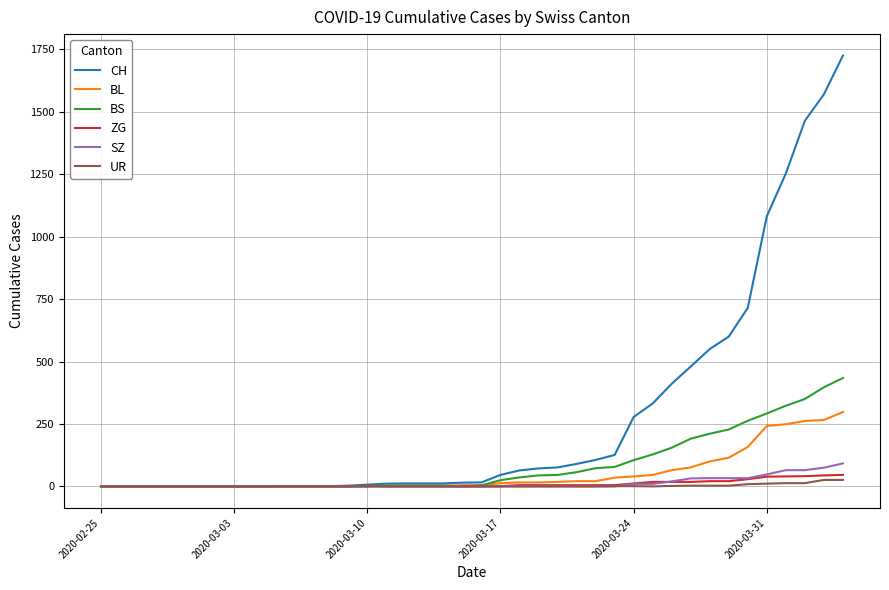

Which series has the largest range (max minus min)?

CH